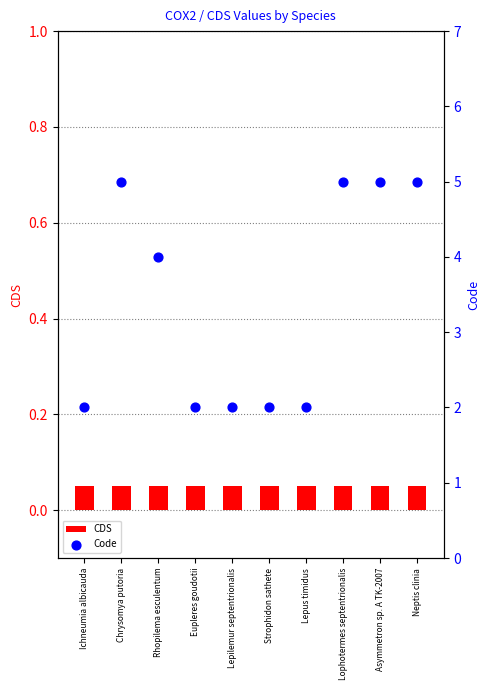

Is the value of CDS at Lepilemur septentrionalis greater than the value of Code at Lepus timidus?

No